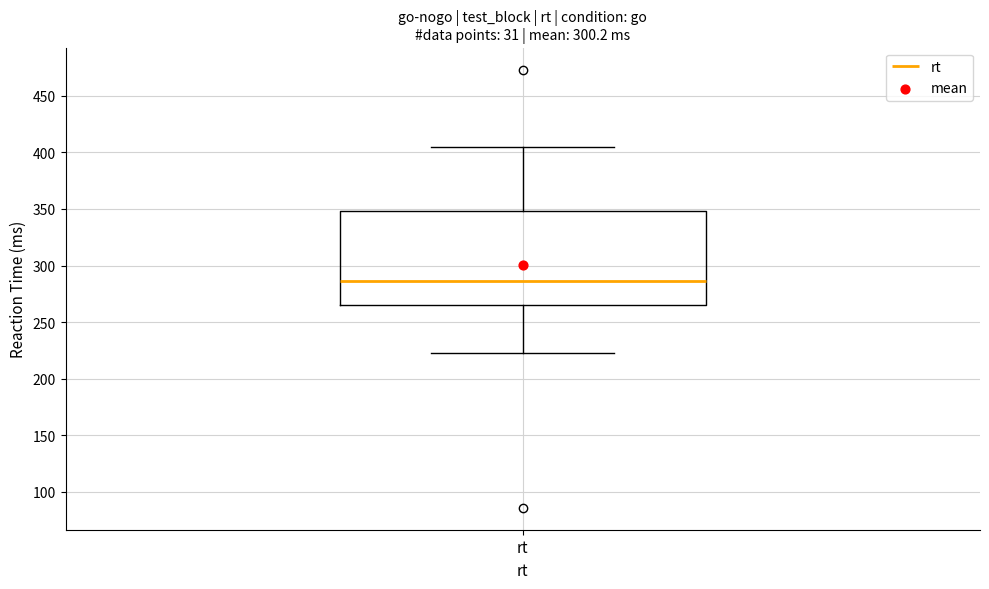

Transcribe this box plot: give where the median line is, the range the box spans, and where the two whiskers end, as read against the y-axis. The values are not printed on the chart, so give them approximately, as read against the axis.

median 285, box 265 to 350, whiskers 225 to 405